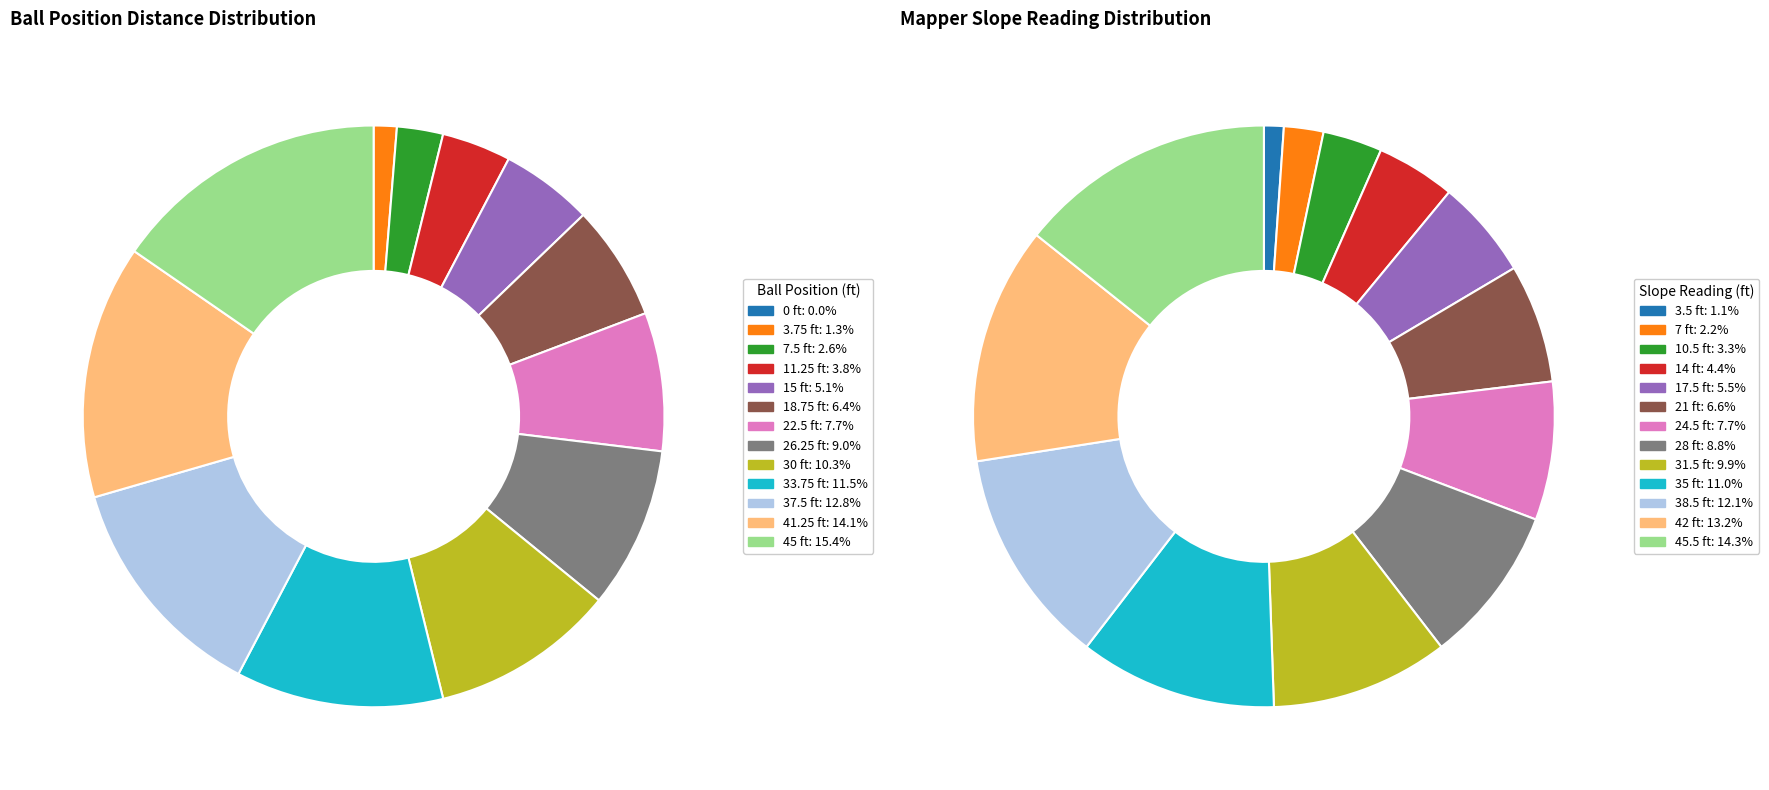

Does 22.5 account for over 50% of the chart?

No